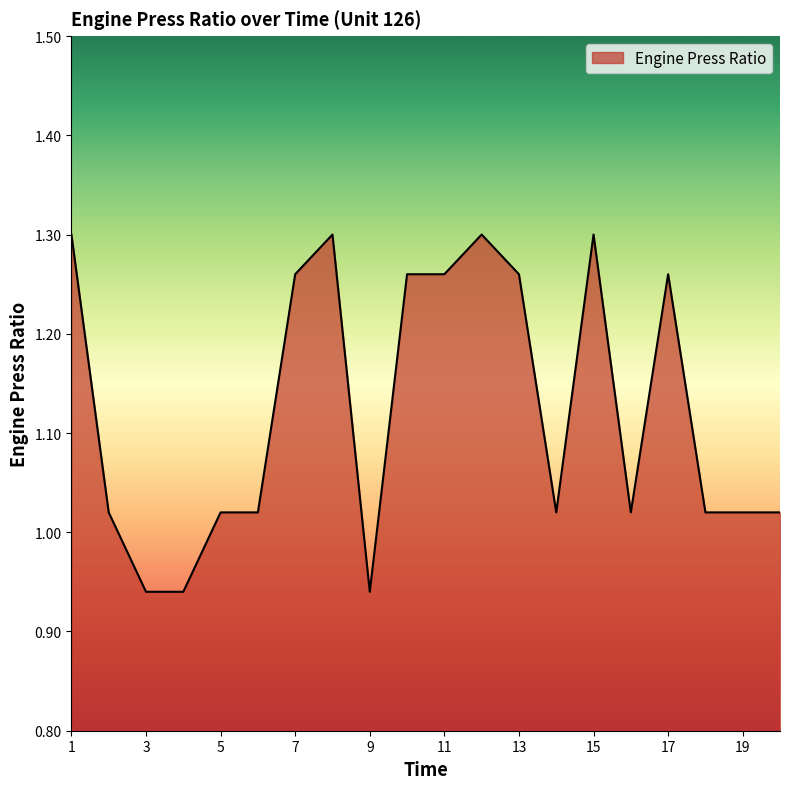

Is this an area chart (filled region under the line)?

Yes